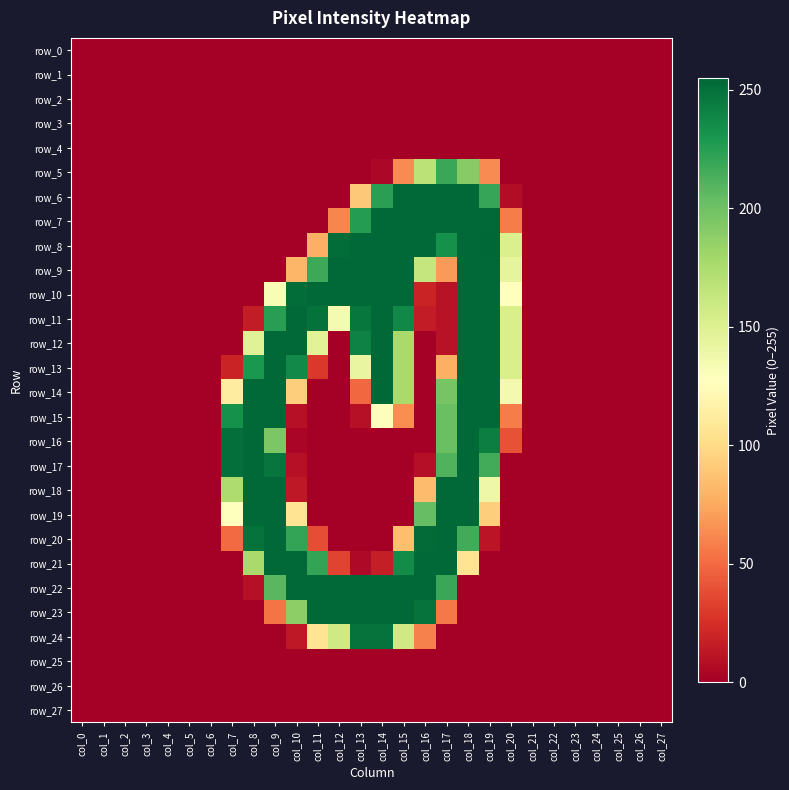

At which label is row_13 closest to 127?

col_13